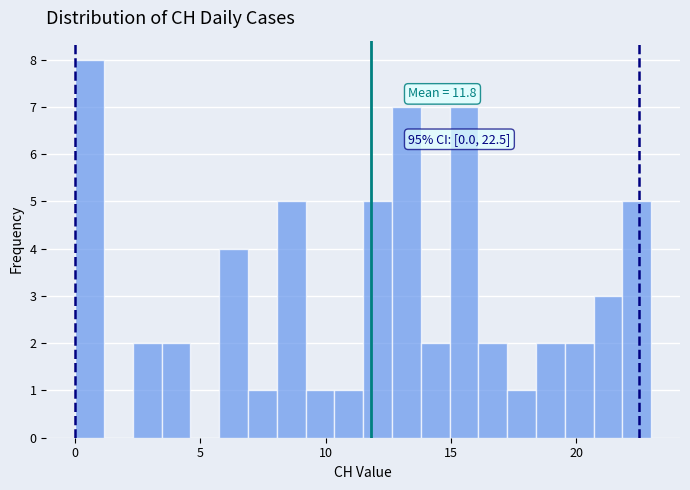

Around what value on the x-axis is the tallest bar? Give the approximate position of its centre, as read against the axis.

0.5